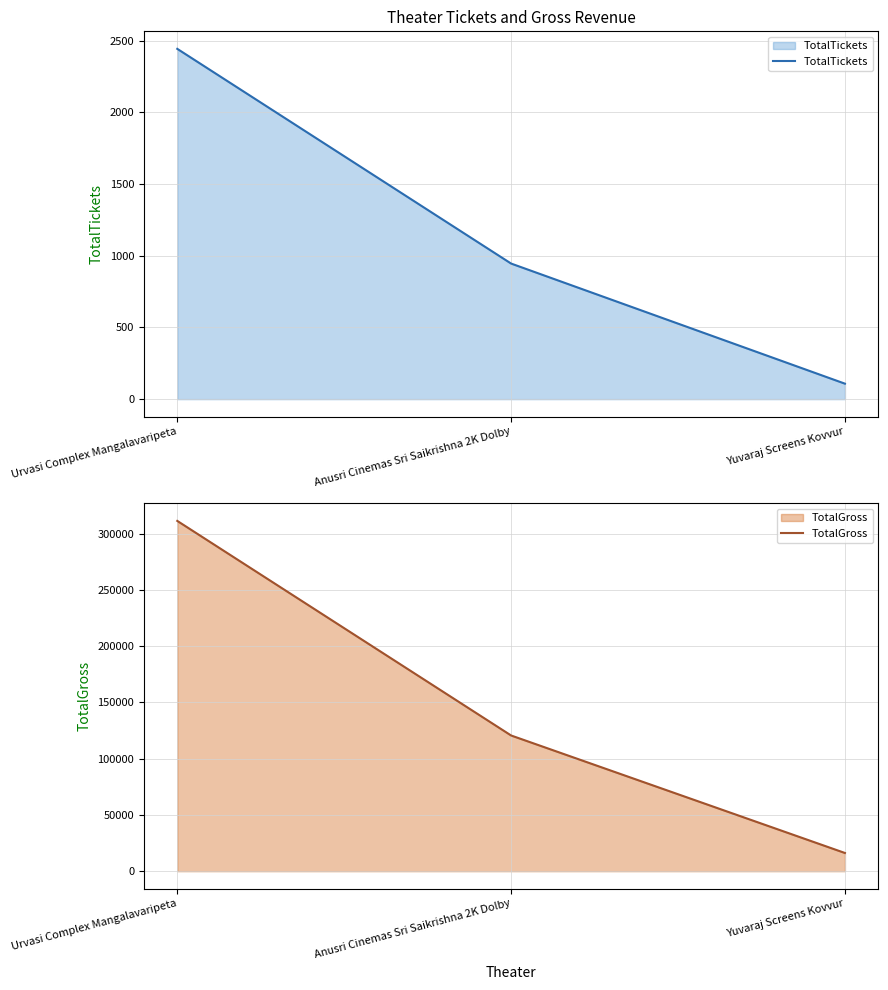

The value of TotalTickets at Yuvaraj Screens Kovvur is 184. True or false?

False